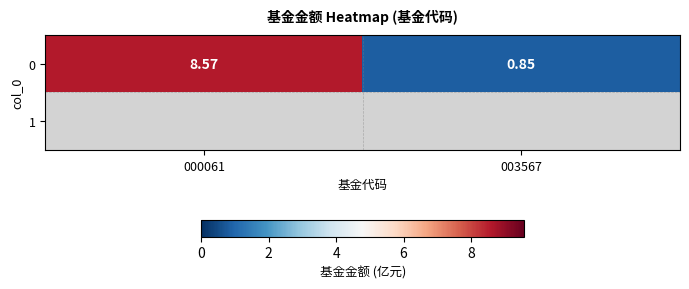

Reading right to left, transcribe all the data shown in this chart.

0.8	8.6